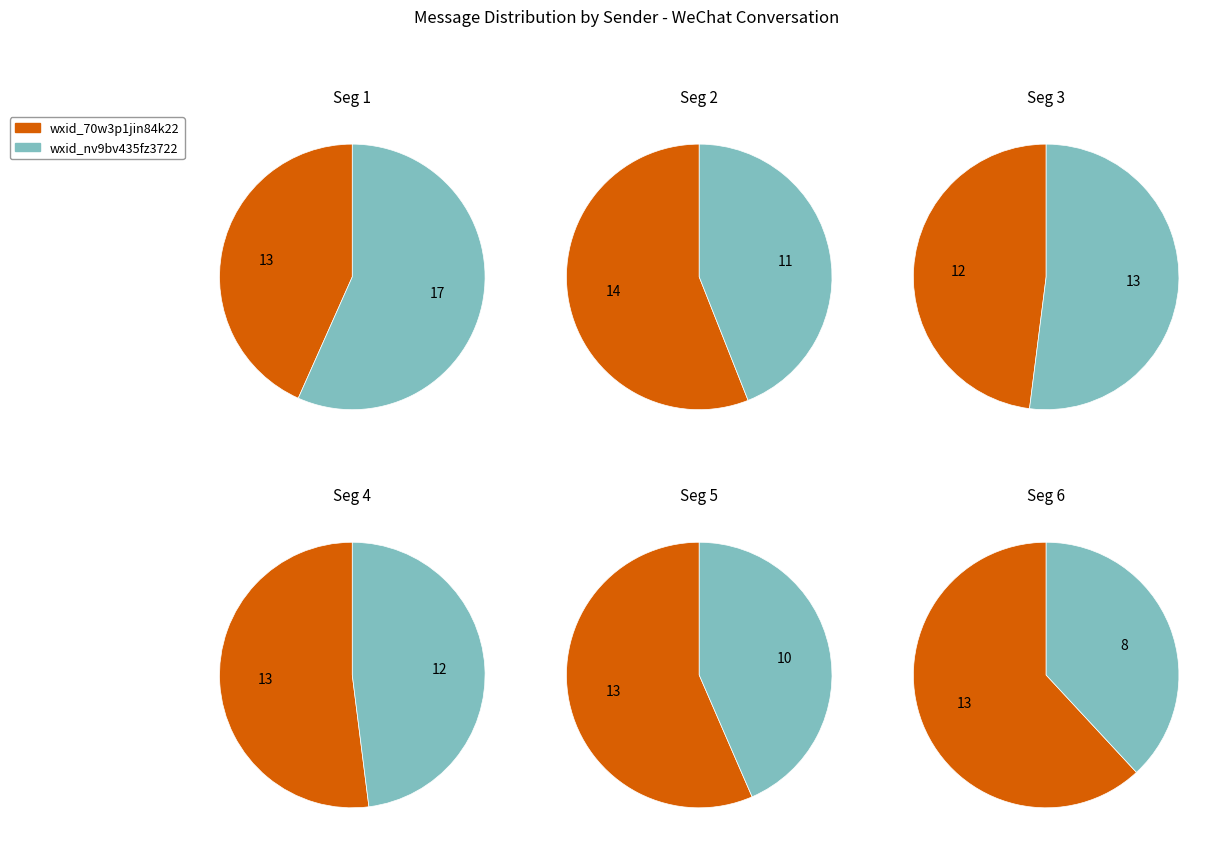

True or false: wxid_70w3p1jin84k22 accounts for 39% of the total.

False